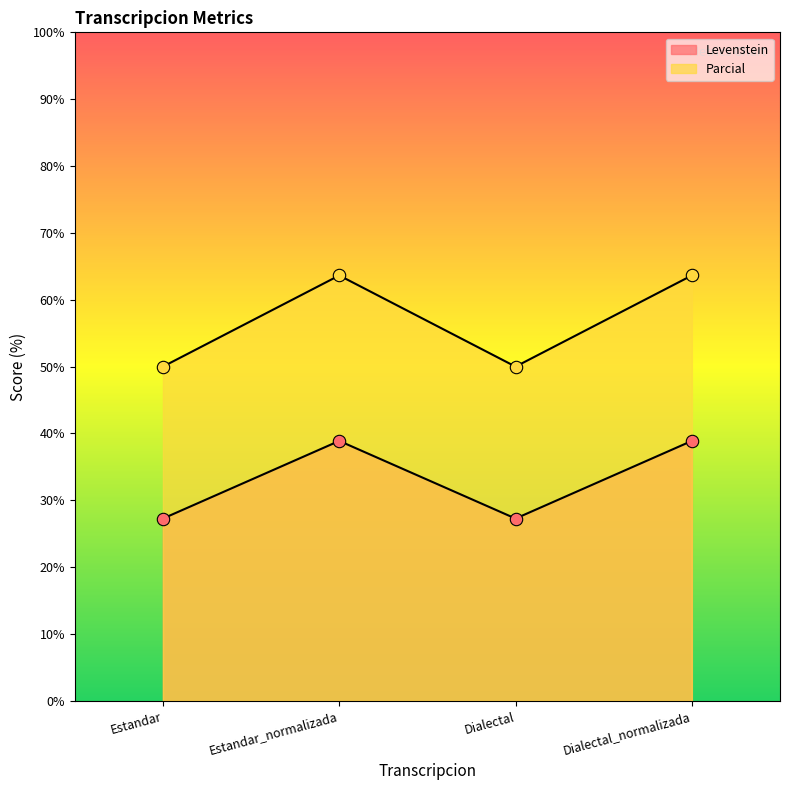

Which series has the widest spread of Y values?

Parcial